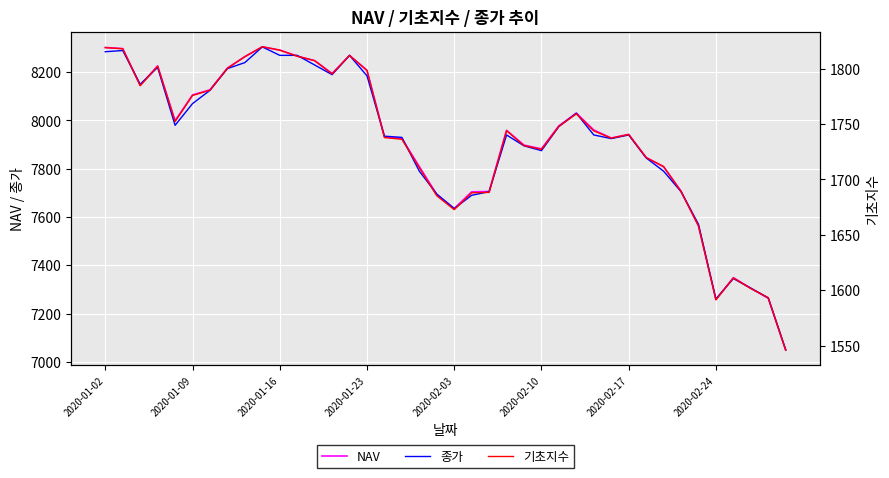

The value of 종가 at 2020-01-23 is 8185.0. True or false?

True